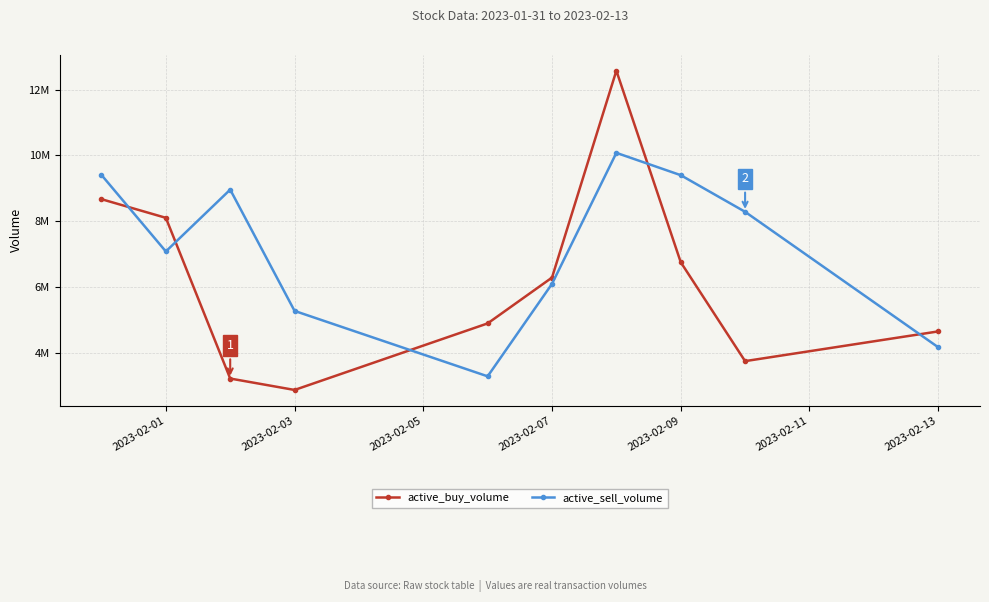

Where is active_sell_volume nearest to the value 6679600?

2023-02-01